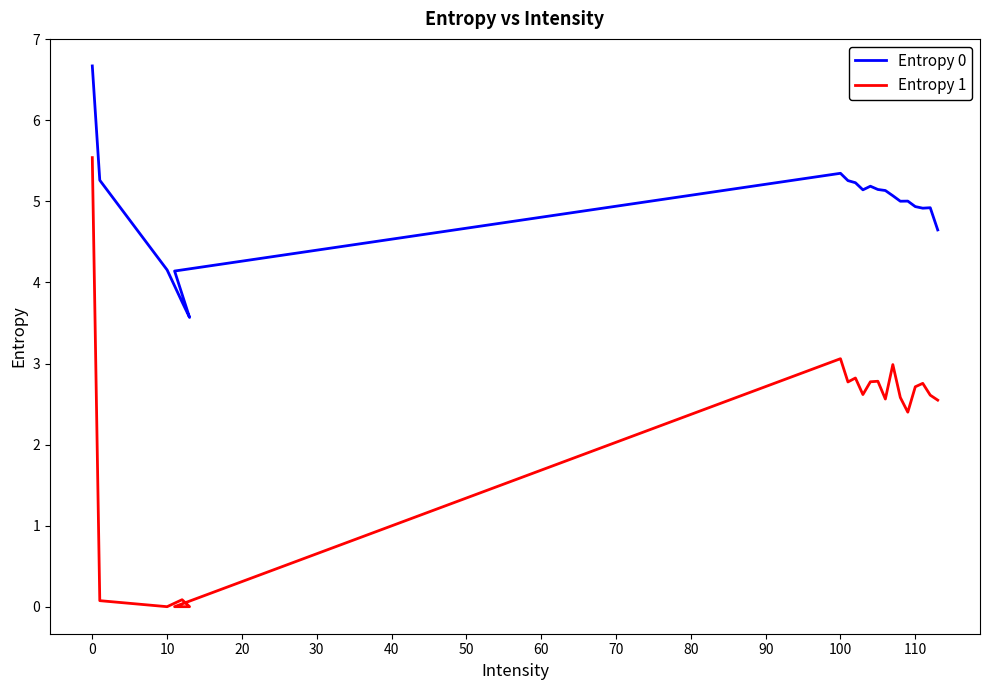

Does the chart have visible grid lines?

No